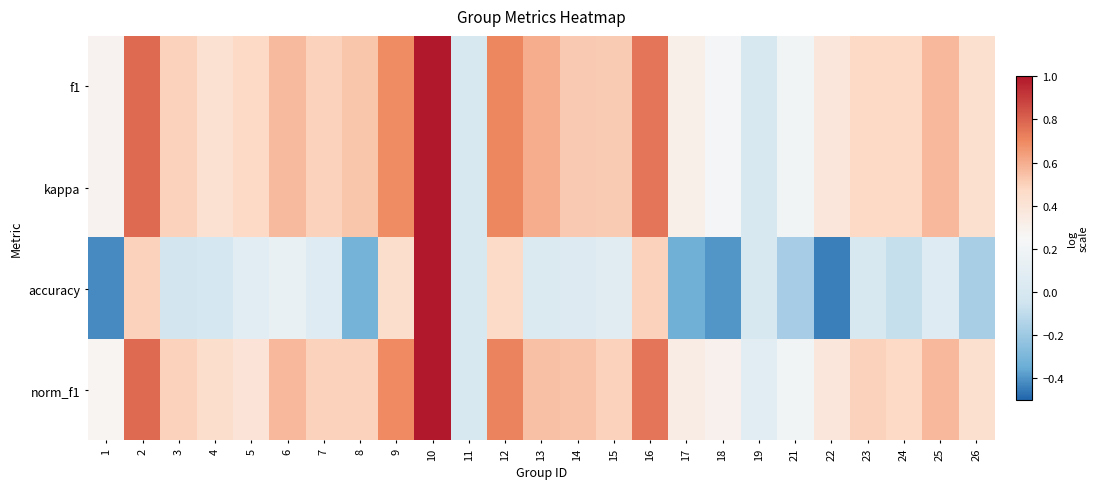

Reading right to left, extract all data points from this chart.

f1: 26=0.4	25=0.6	24=0.5	23=0.5	22=0.4	21=0.2	19=0.0	18=0.2	17=0.3	16=0.8	15=0.5	14=0.5	13=0.6	12=0.7	11=0.0	10=1.0	9=0.7	8=0.5	7=0.5	6=0.6	5=0.5	4=0.4	3=0.5	2=0.8	1=0.3
kappa: 26=0.4	25=0.6	24=0.5	23=0.5	22=0.4	21=0.2	19=0.0	18=0.2	17=0.3	16=0.8	15=0.5	14=0.5	13=0.6	12=0.7	11=0.0	10=1.0	9=0.7	8=0.5	7=0.5	6=0.6	5=0.5	4=0.4	3=0.5	2=0.8	1=0.3
accuracy: 26=-0.2	25=0.1	24=-0.1	23=0.0	22=-0.4	21=-0.2	19=0.0	18=-0.4	17=-0.3	16=0.5	15=0.1	14=0.0	13=0.0	12=0.5	11=0.0	10=1.0	9=0.4	8=-0.3	7=0.1	6=0.1	5=0.1	4=-0.0	3=-0.0	2=0.5	1=-0.4
norm_f1: 26=0.4	25=0.6	24=0.5	23=0.5	22=0.4	21=0.2	19=0.1	18=0.3	17=0.3	16=0.8	15=0.5	14=0.5	13=0.5	12=0.7	11=0.0	10=1.0	9=0.7	8=0.5	7=0.5	6=0.6	5=0.4	4=0.4	3=0.5	2=0.8	1=0.3